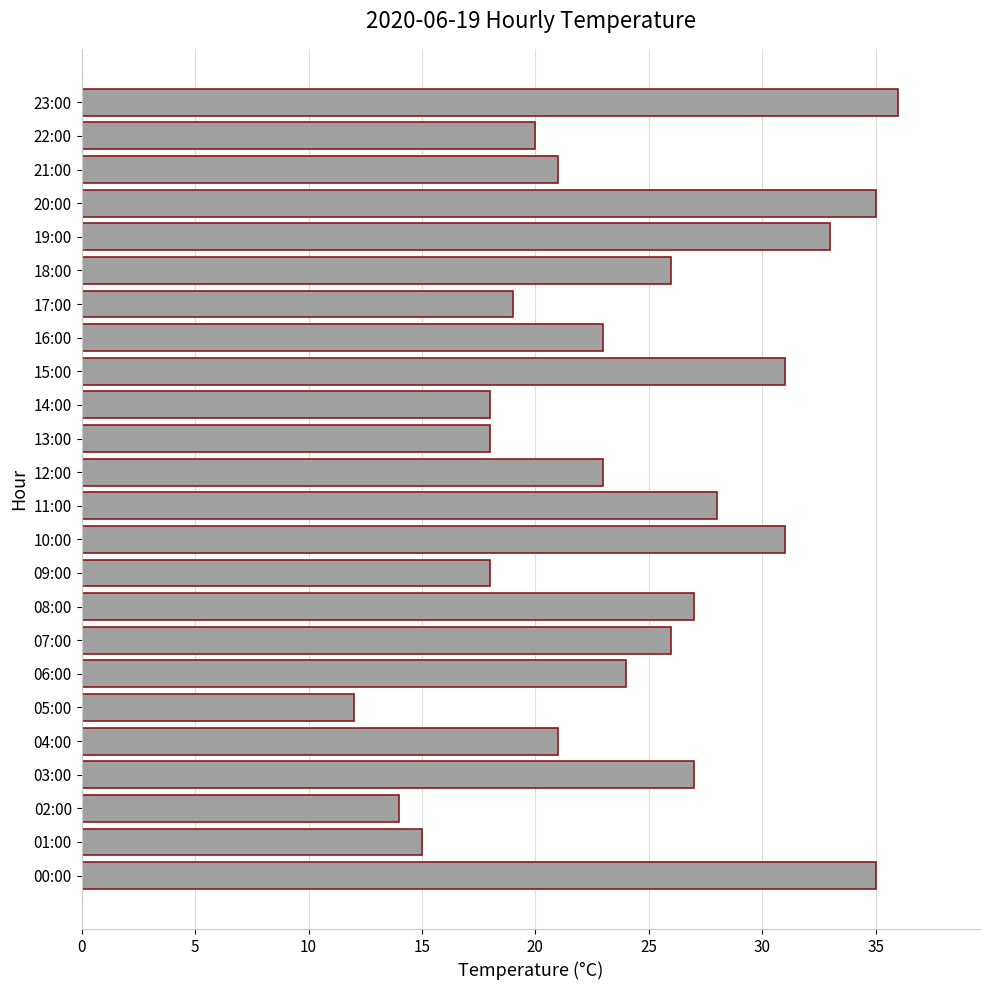

Read the value at 09:00.

18